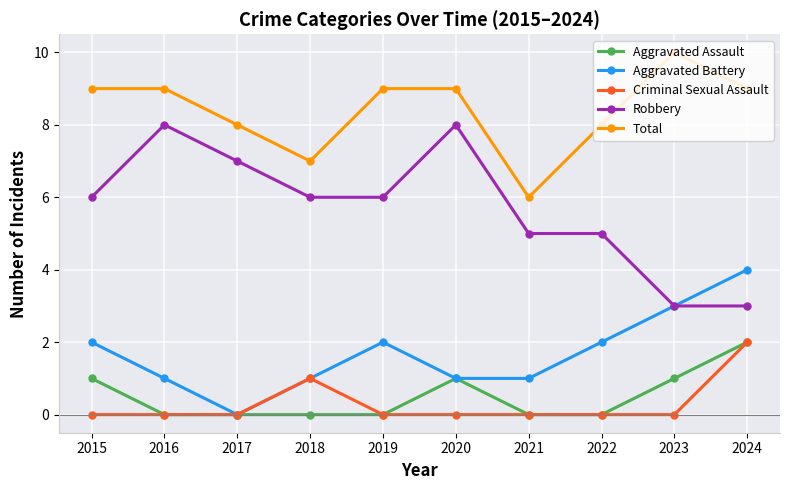

Count the number of data series in this chart.

5